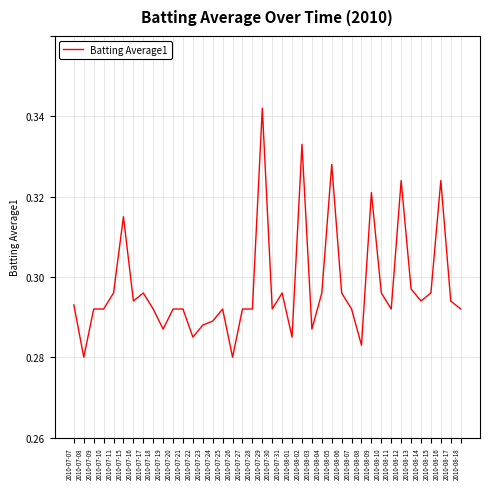

The value at 2010-07-17 is 0.3. True or false?

True